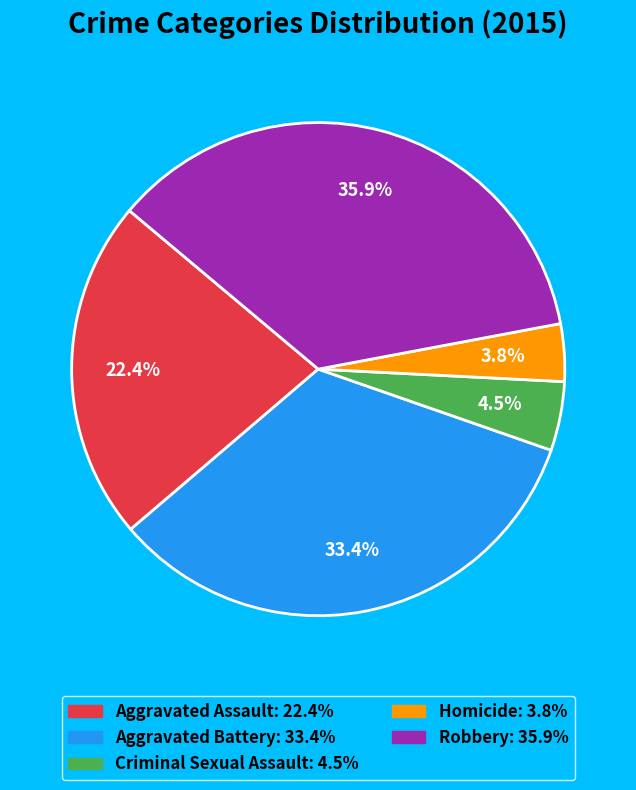

Does Homicide account for over 50% of the chart?

No